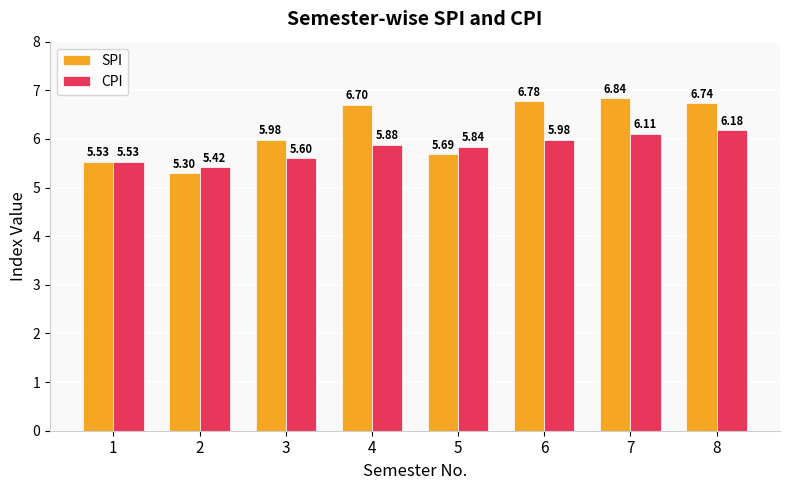

How many distinct data groups are displayed?

2